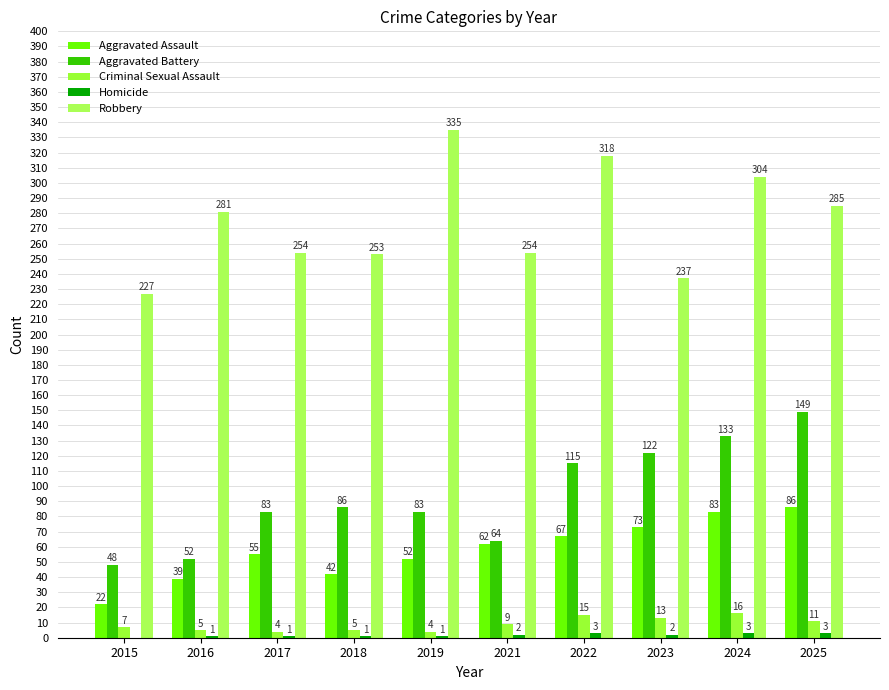

Which has a higher value, 2016 or 2018?

2018